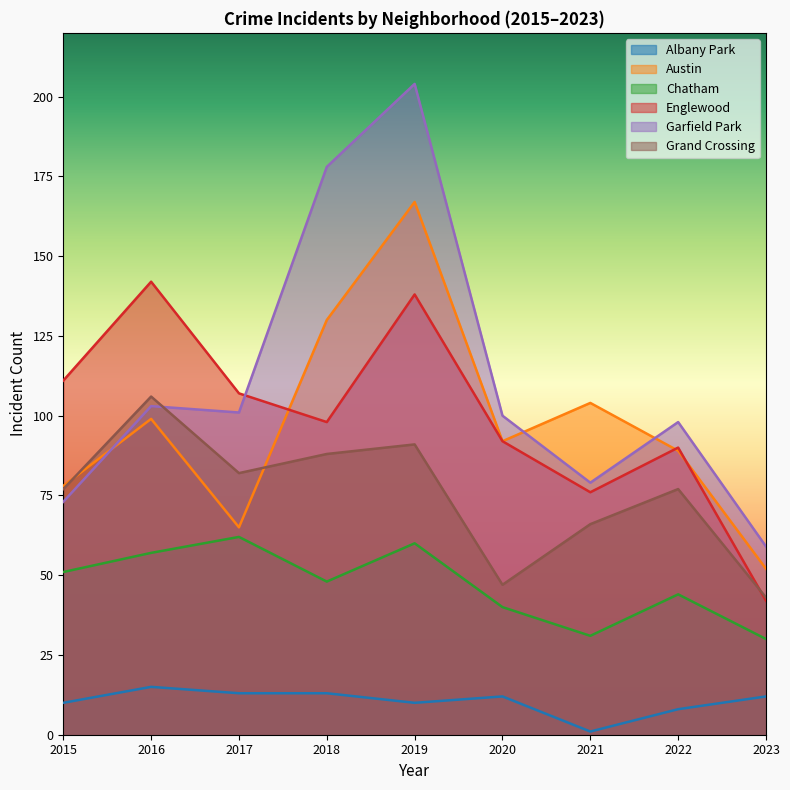

List the series in order of their peak value, lowest first.

Albany Park, Chatham, Grand Crossing, Englewood, Austin, Garfield Park